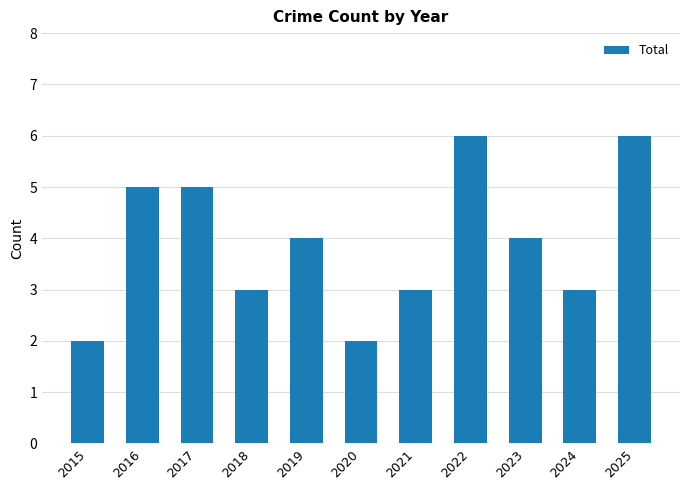

What is the difference between the second highest and second lowest values?

4